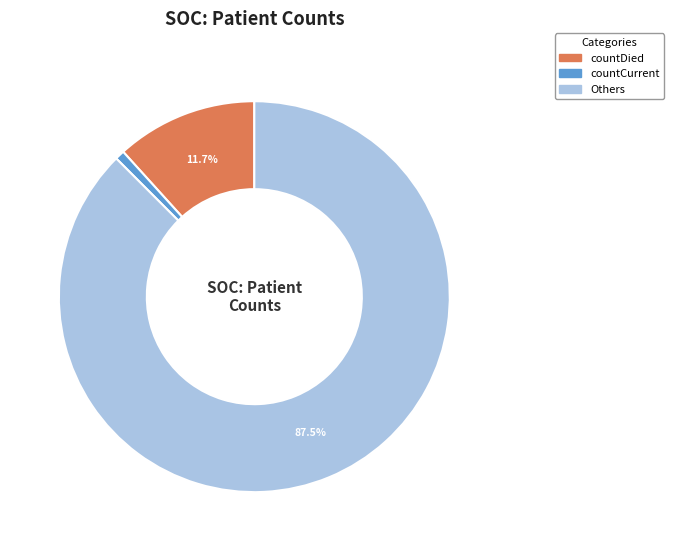

Is there any slice that represents more than half of the pie?

Yes